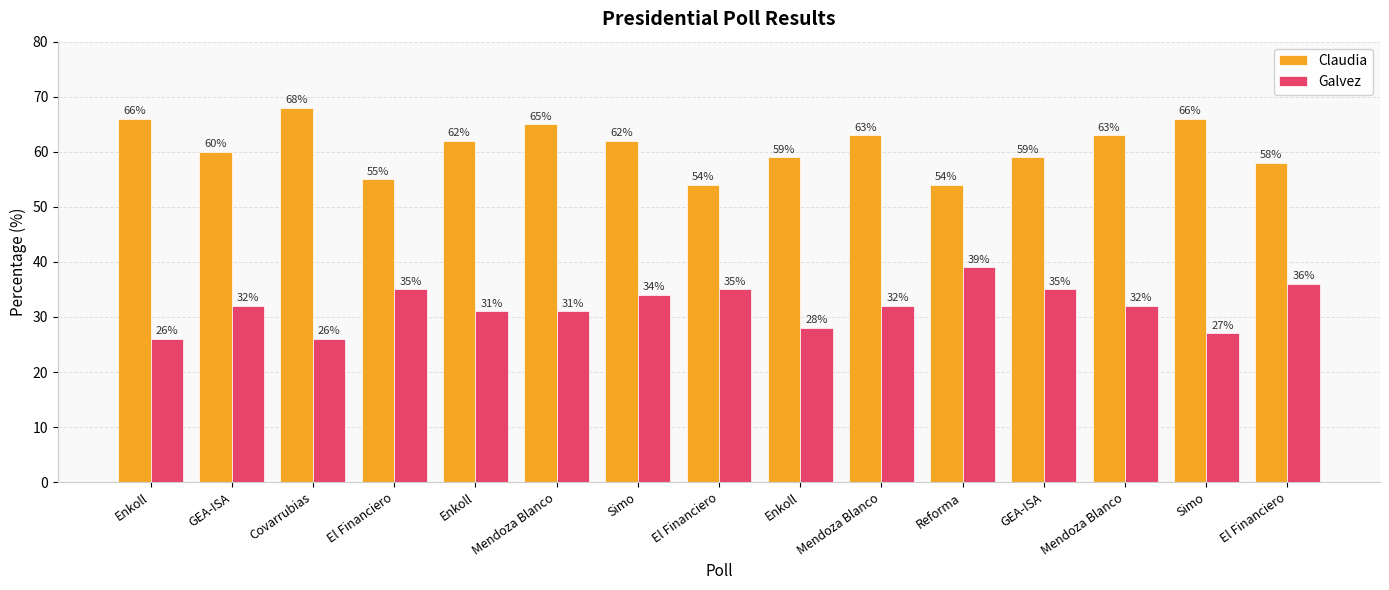

Which has a higher value, GEA-ISA or Mendoza Blanco?

Mendoza Blanco